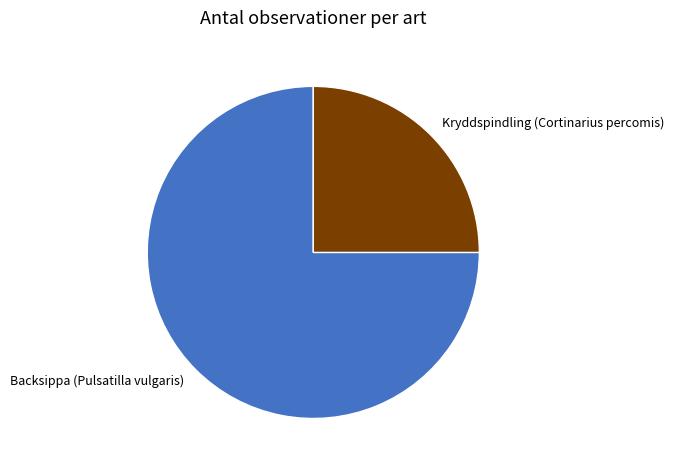

Do Backsippa (Pulsatilla vulgaris) and Kryddspindling (Cortinarius percomis) together represent more than half of the pie?

Yes